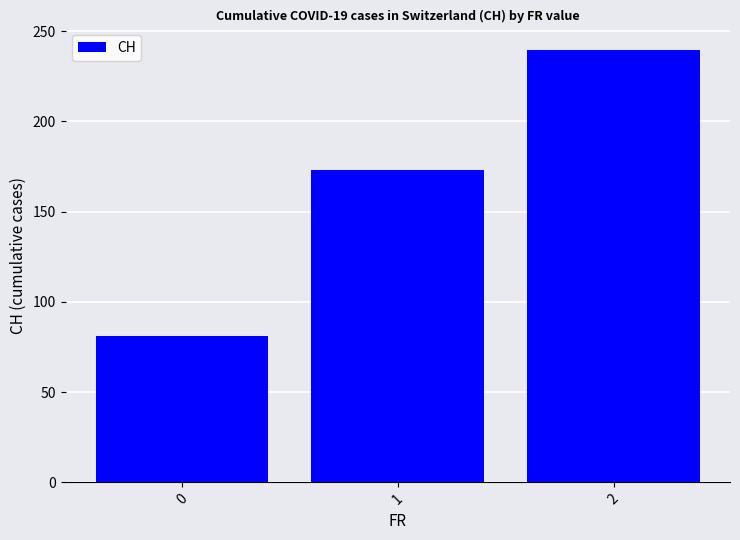

List the labels in order of value, smallest first.

0, 1, 2